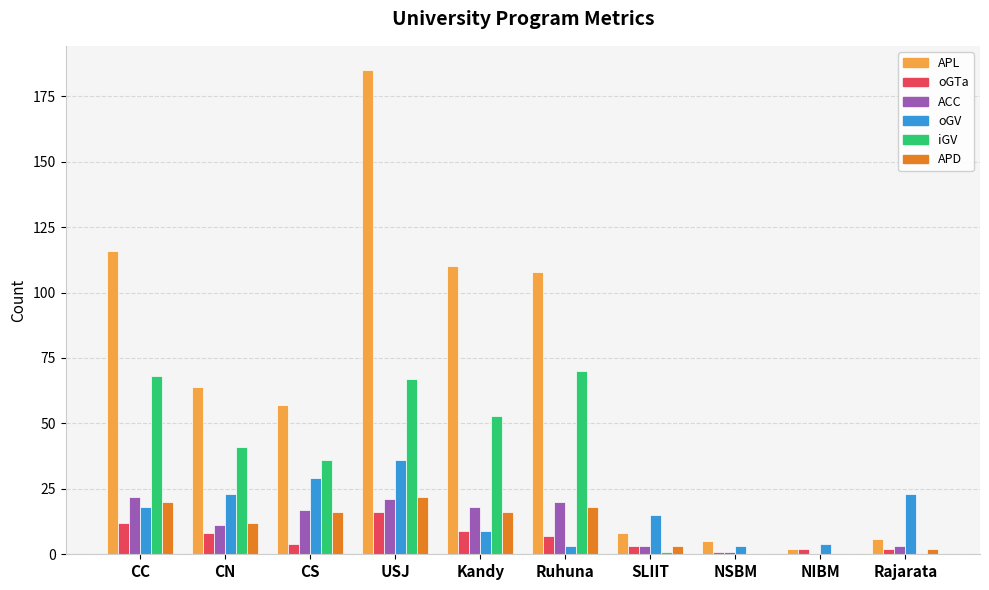

What is the sum of all APD values?

109